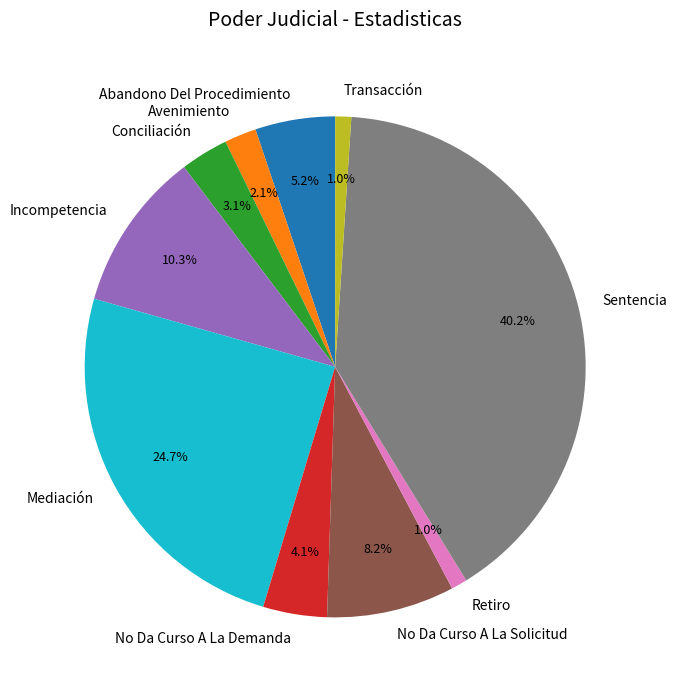

Which slice is the largest?

Sentencia